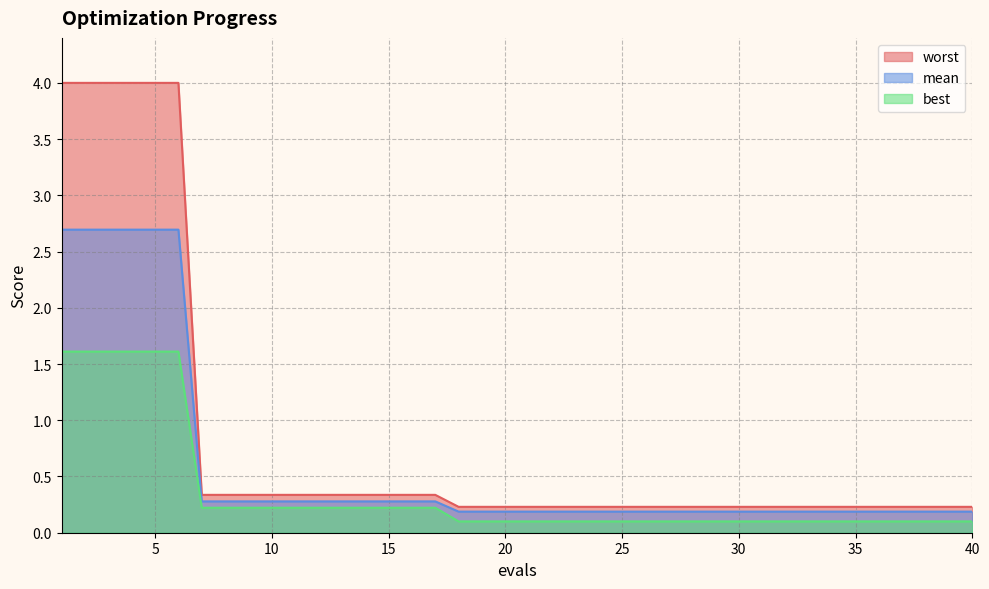

Where is mean nearest to the value 1?

7